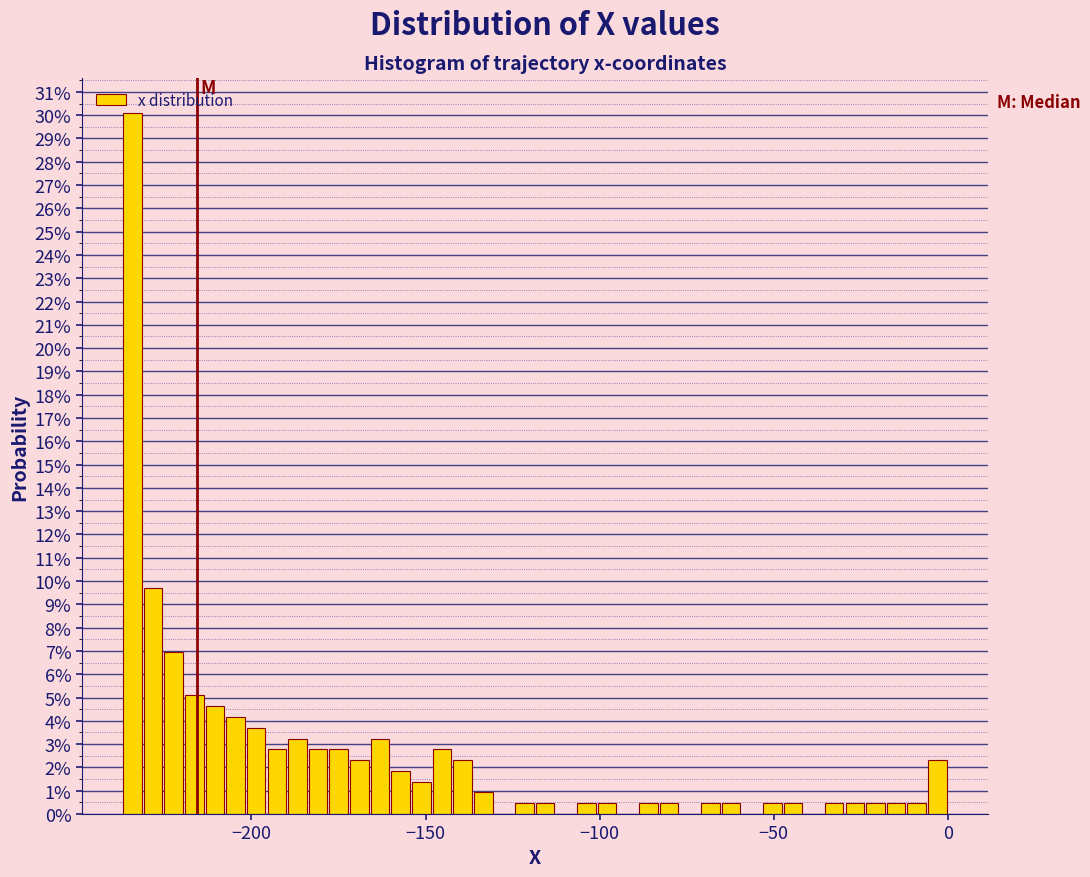

Around what value on the x-axis is the tallest bar? Give the approximate position of its centre, as read against the axis.

-235